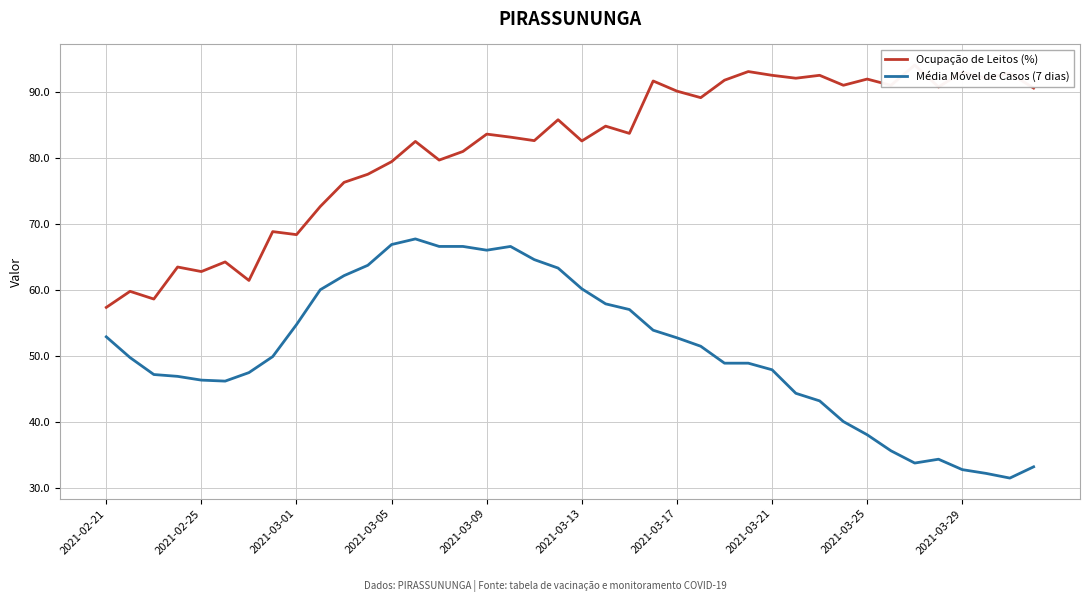

What is the maximum value for Média Móvel de Casos (7 dias)?

67.7